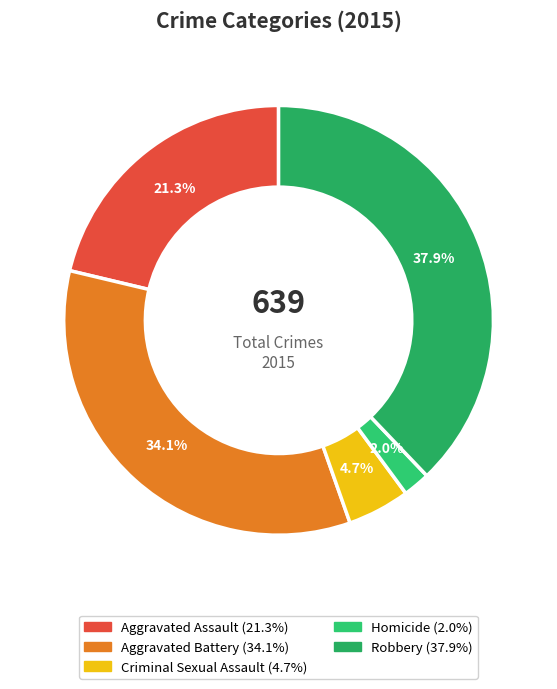

Is there a majority slice in this chart?

No